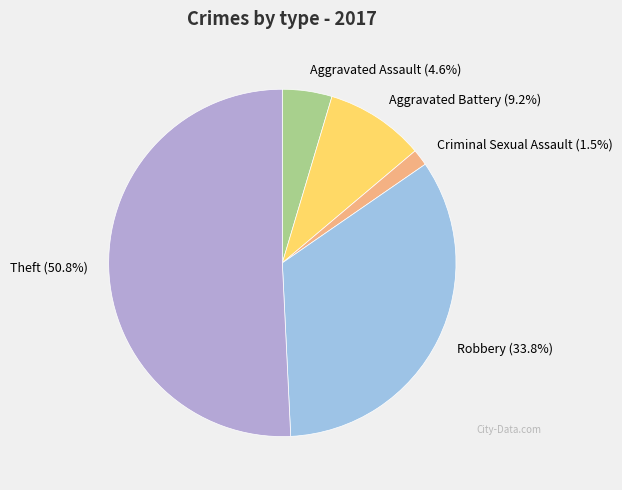

Is the sum of Aggravated Assault and Criminal Sexual Assault greater than half?

No